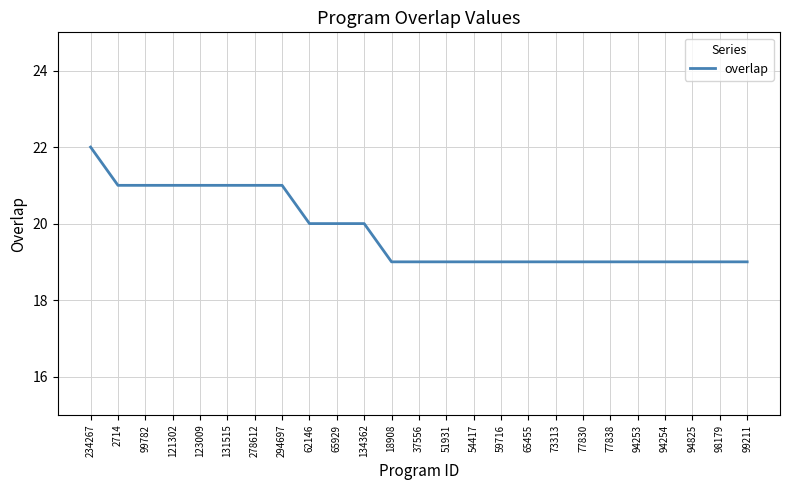

What is the difference between the values at 234267 and 94254?

3